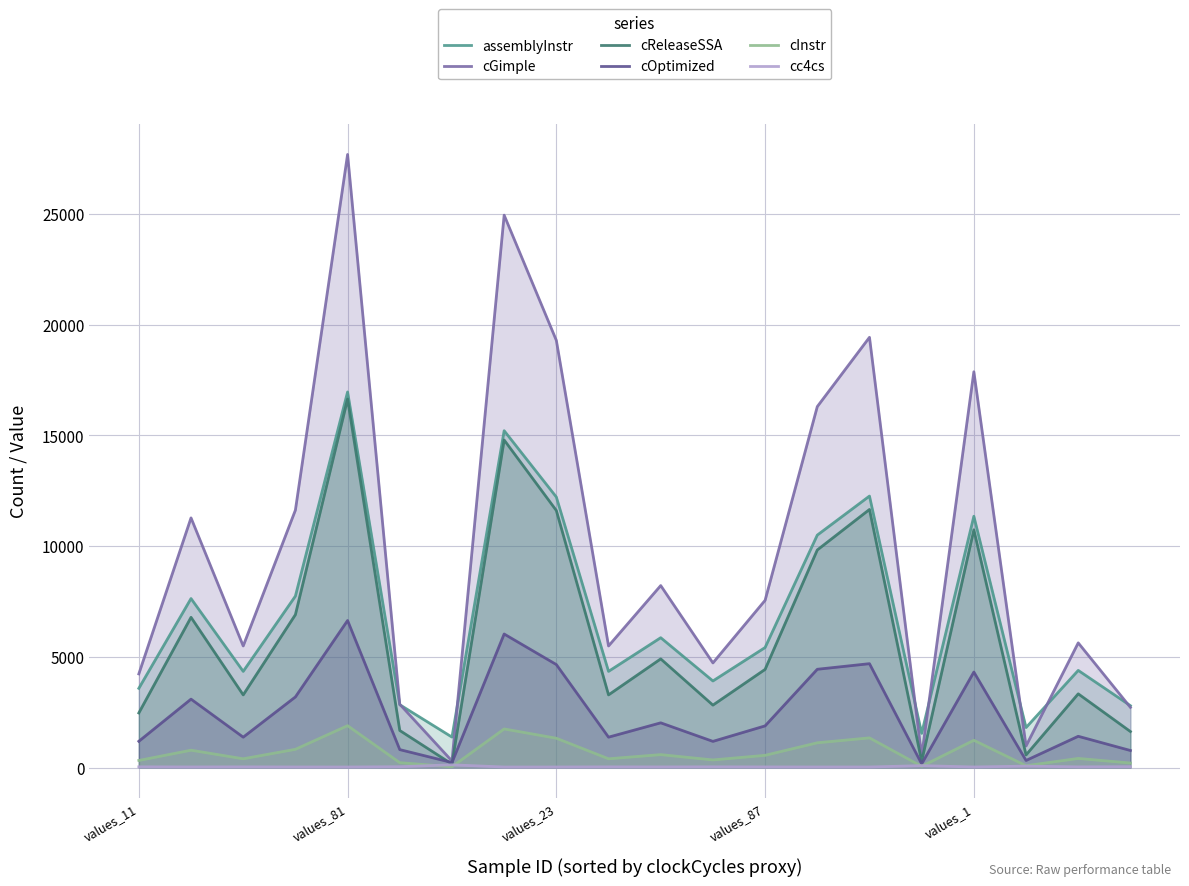

What is the approximate value of assemblyInstr at 13?

10499.0